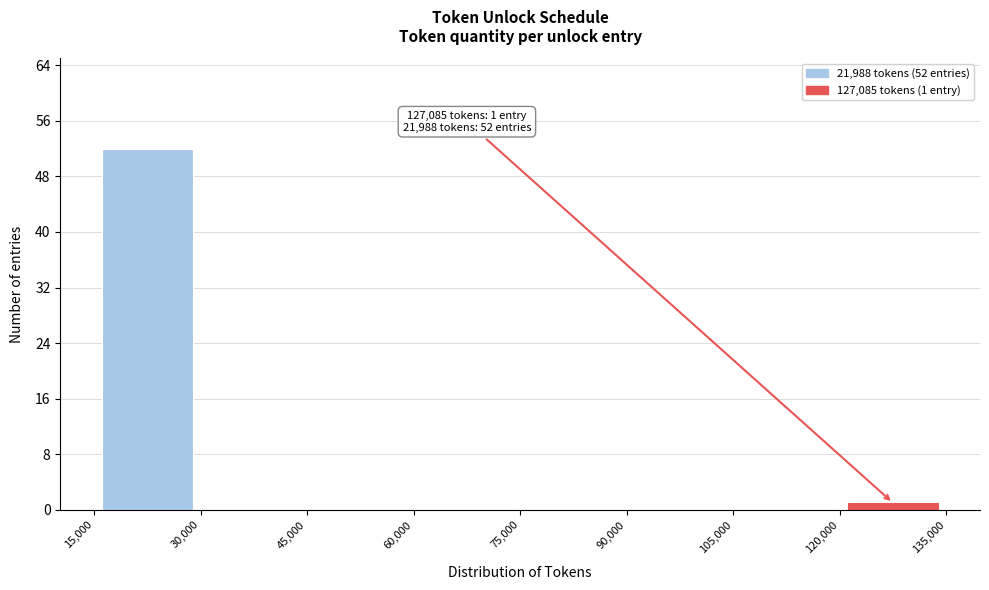

Over which range of the x-axis is the bar tallest?

15,000 to 30,000